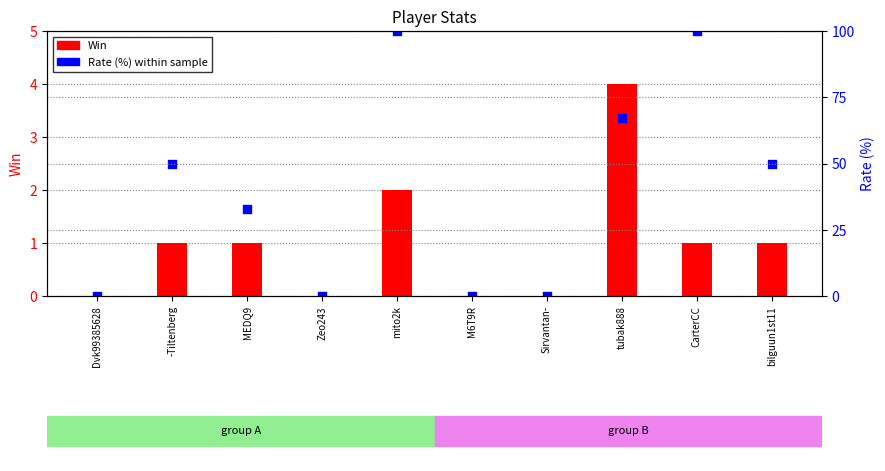

At which category is the sum across all series the highest?

mito2k